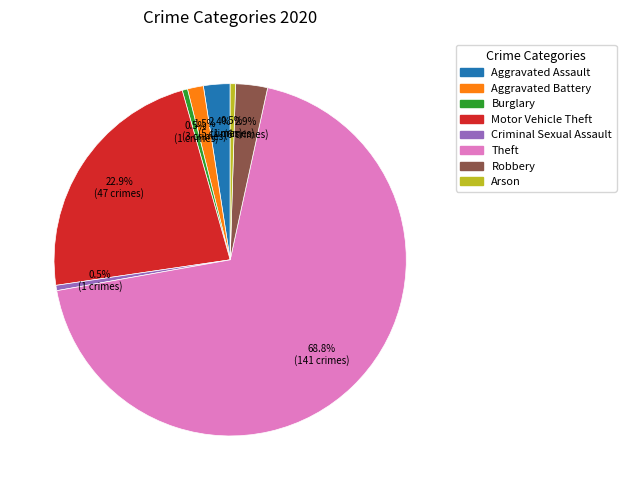

What is the ratio of the value at Criminal Sexual Assault to the value at Robbery?

0.2